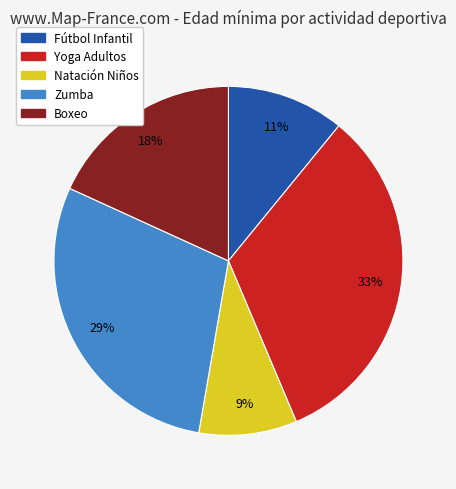

How many slices are in this pie chart?

5